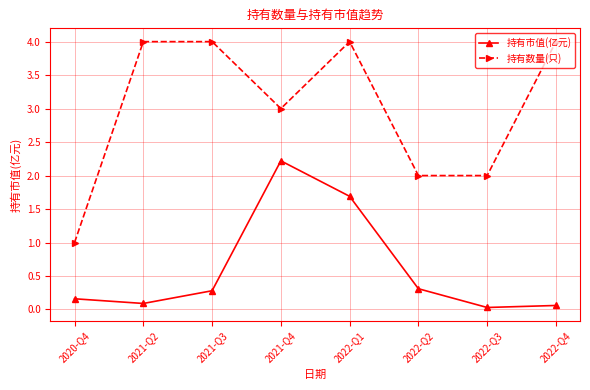

In 持有市值(亿元), how many points are higher than both neighbors (excluding endpoints)?

1